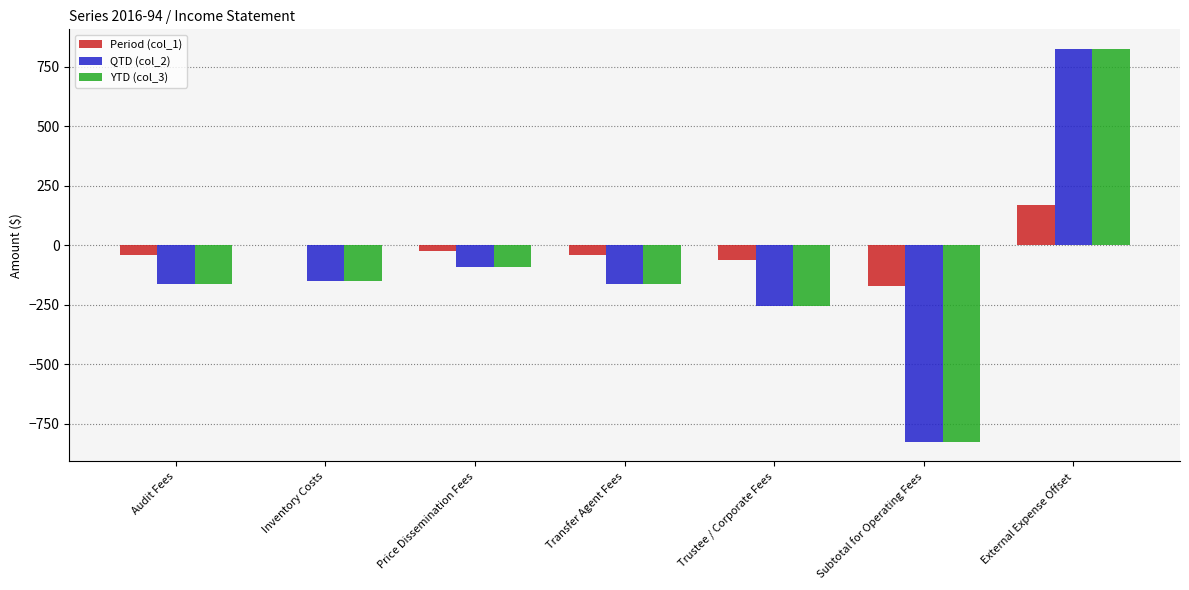

Does the chart contain stacked bars?

No